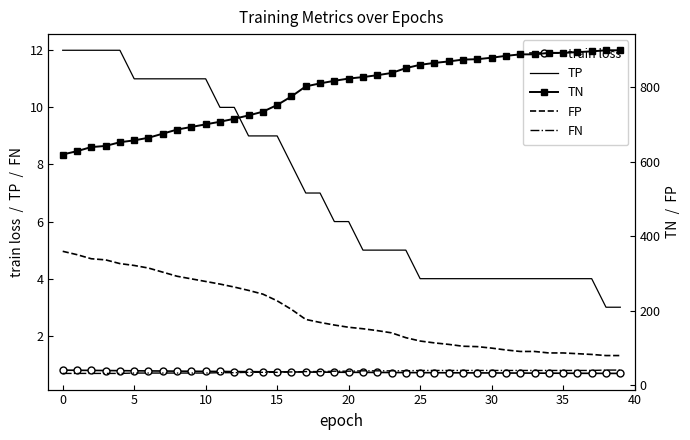

How many lines are shown in the chart?

5